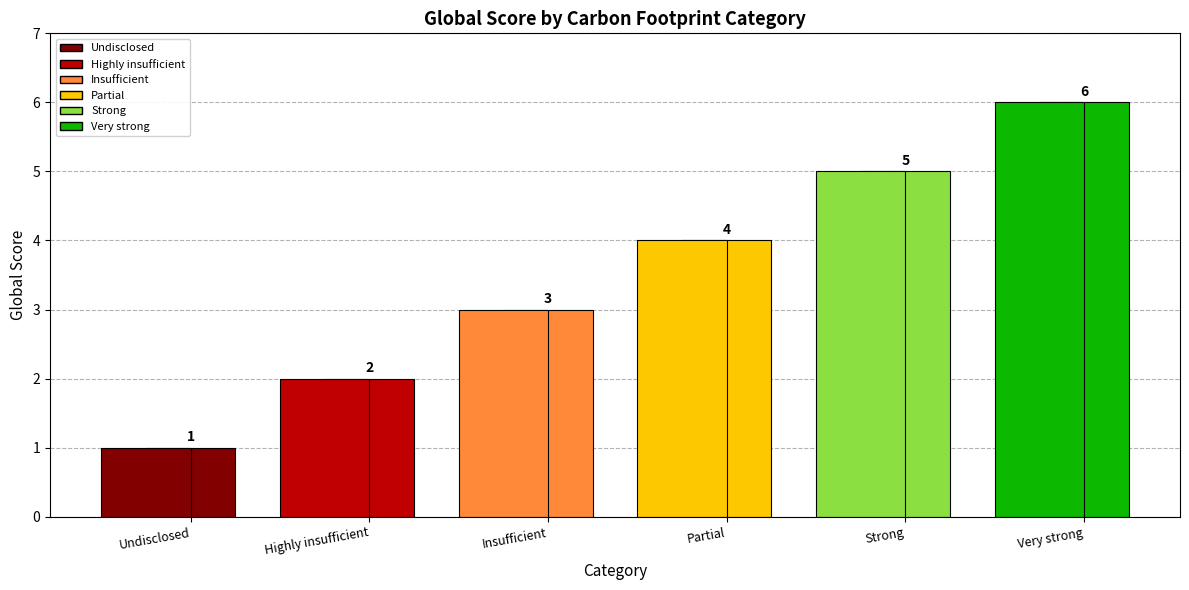

Count the values in the range 2 to 5.

4